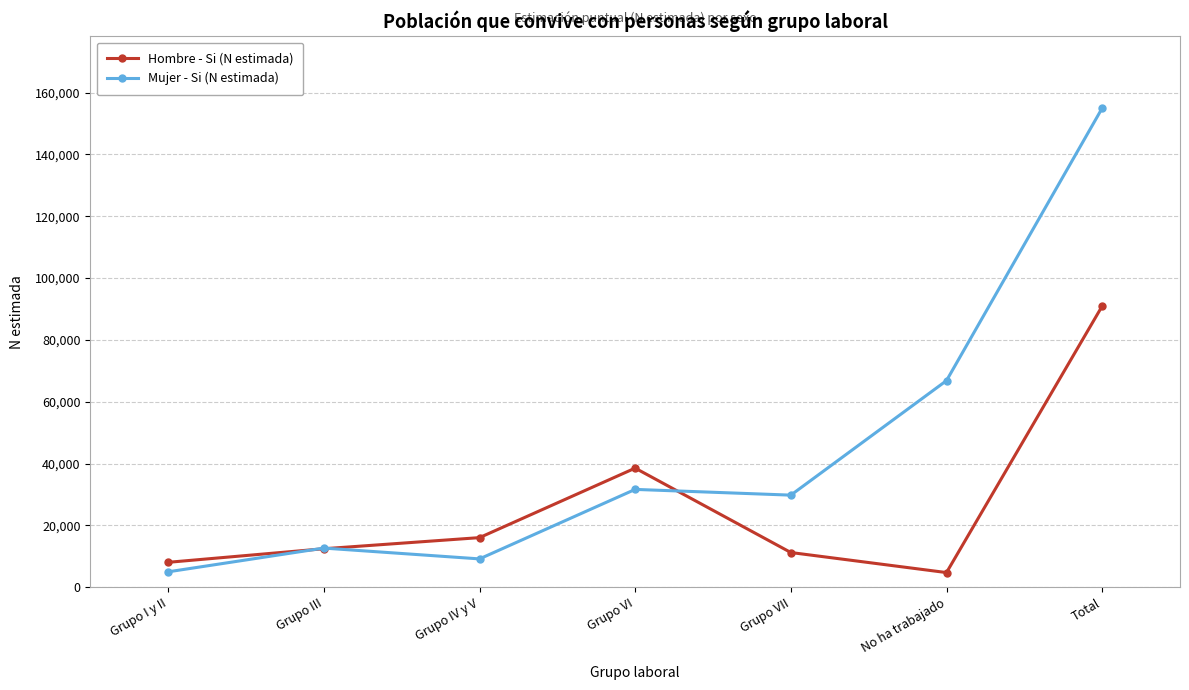

Between Grupo I y II and Total, which series saw the biggest shift?

Mujer - Si (N estimada)